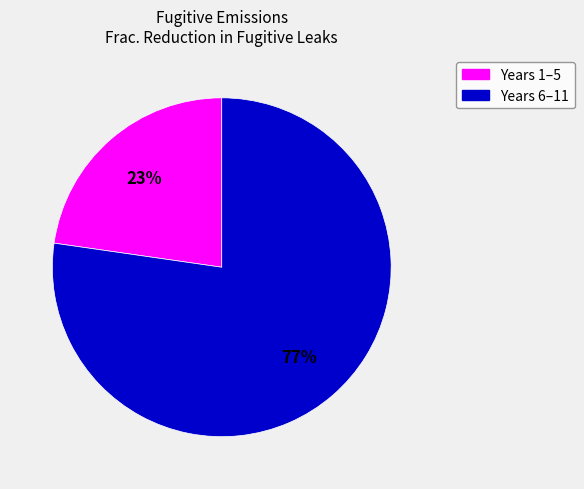

To the nearest percent, what is the average slice percentage?

50%